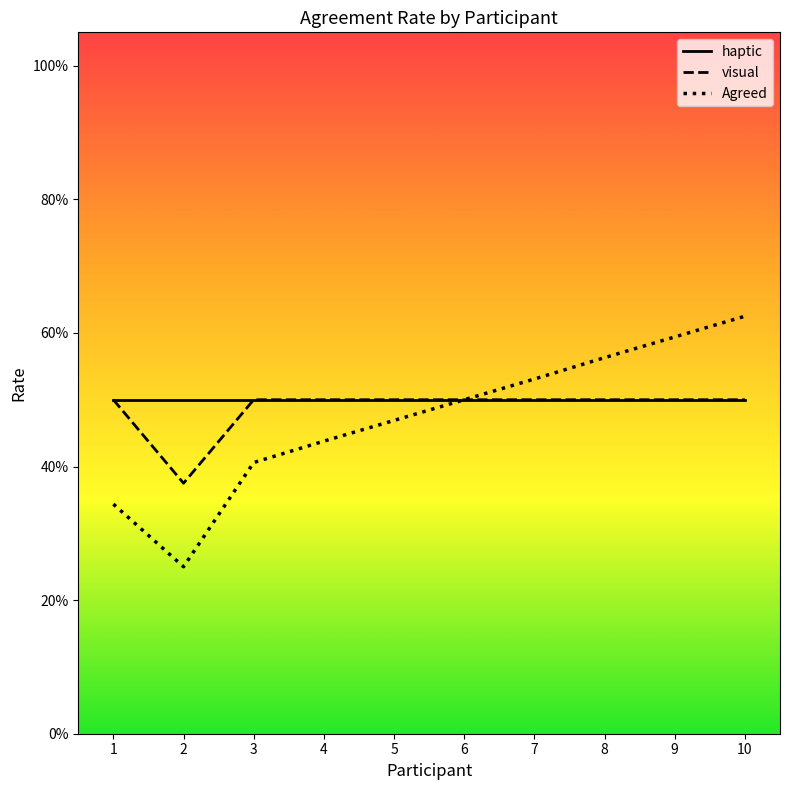

Read the visual value at 3.

0.5